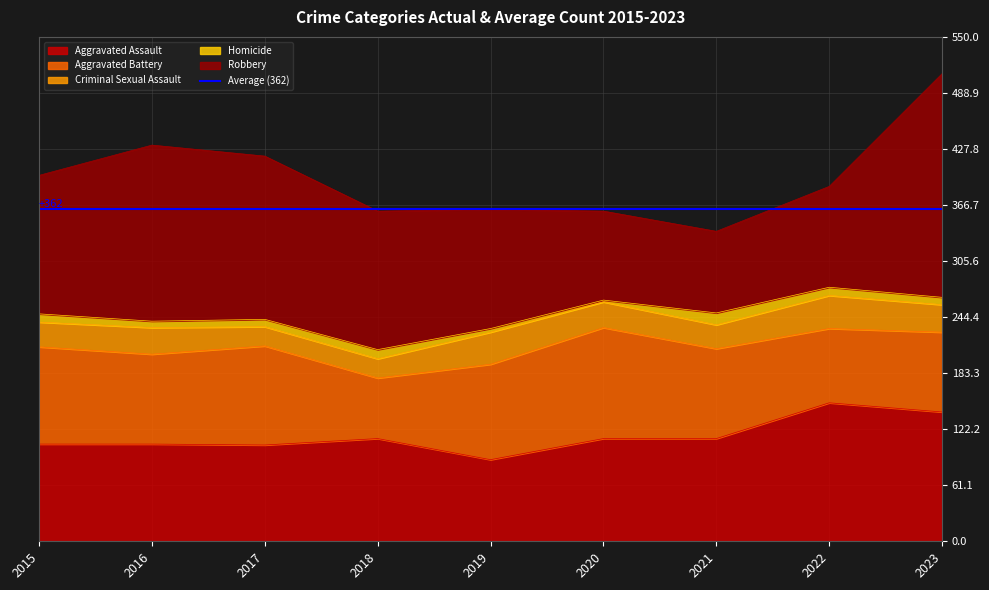

Where is the first local maximum for Aggravated Battery?

2017